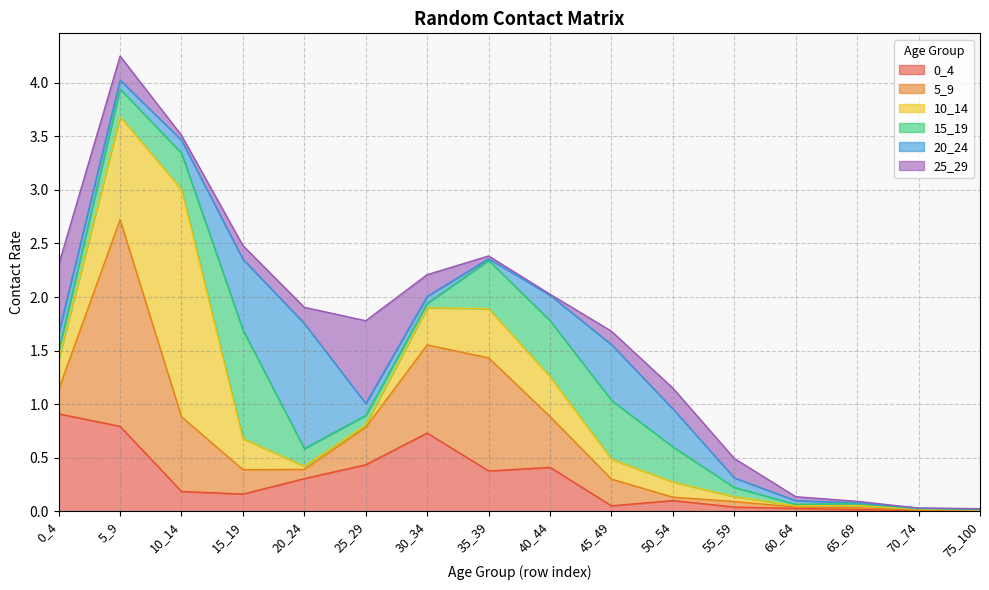

The value of 20_24 at 35_39 is 0.0. True or false?

False